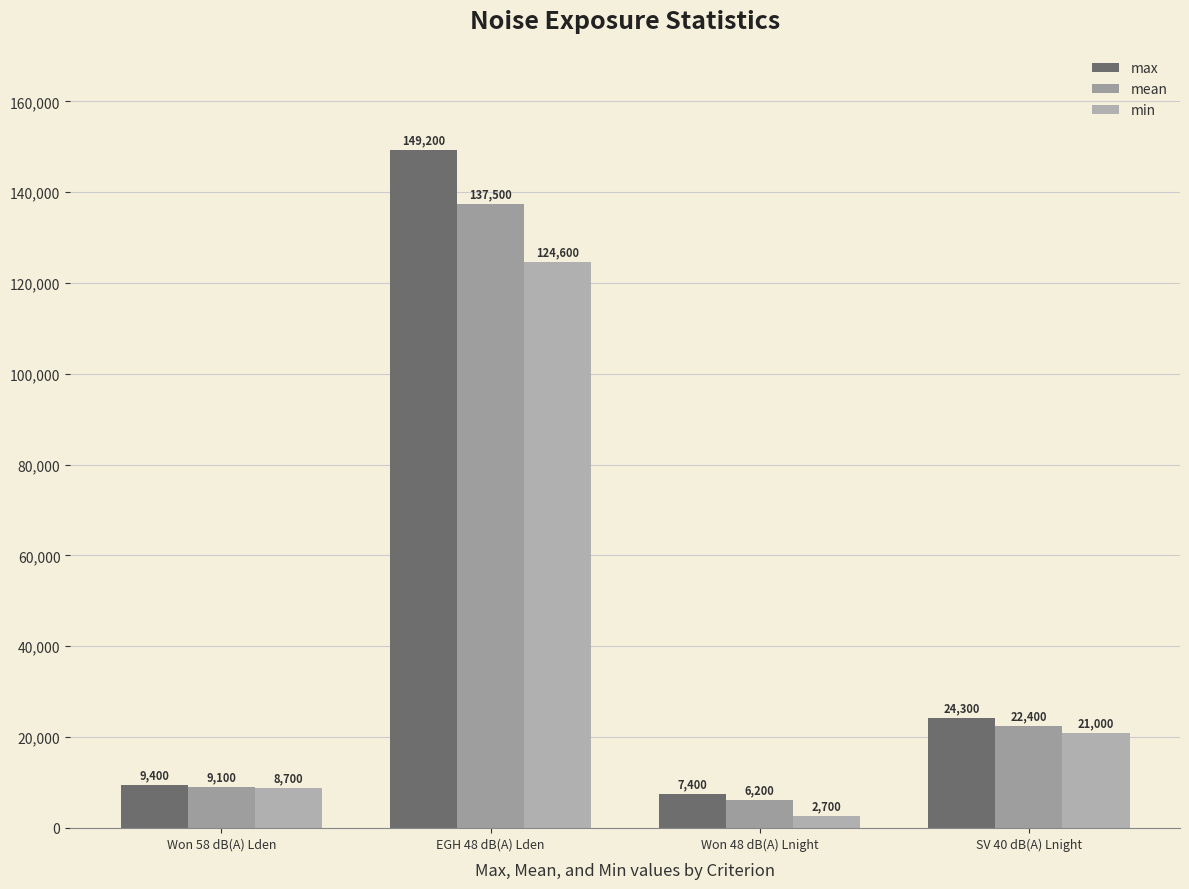

At which category is the sum across all series the highest?

EGH 48 dB(A) Lden